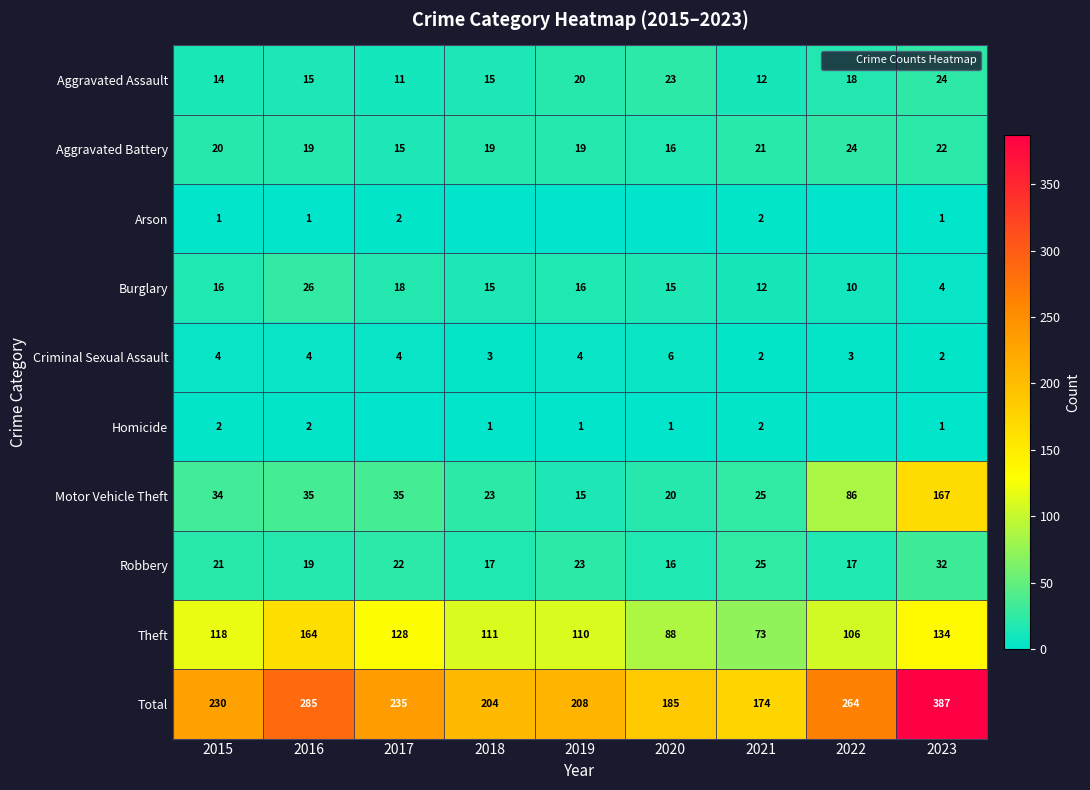

At how many categories does at least one series exceed 102?

9